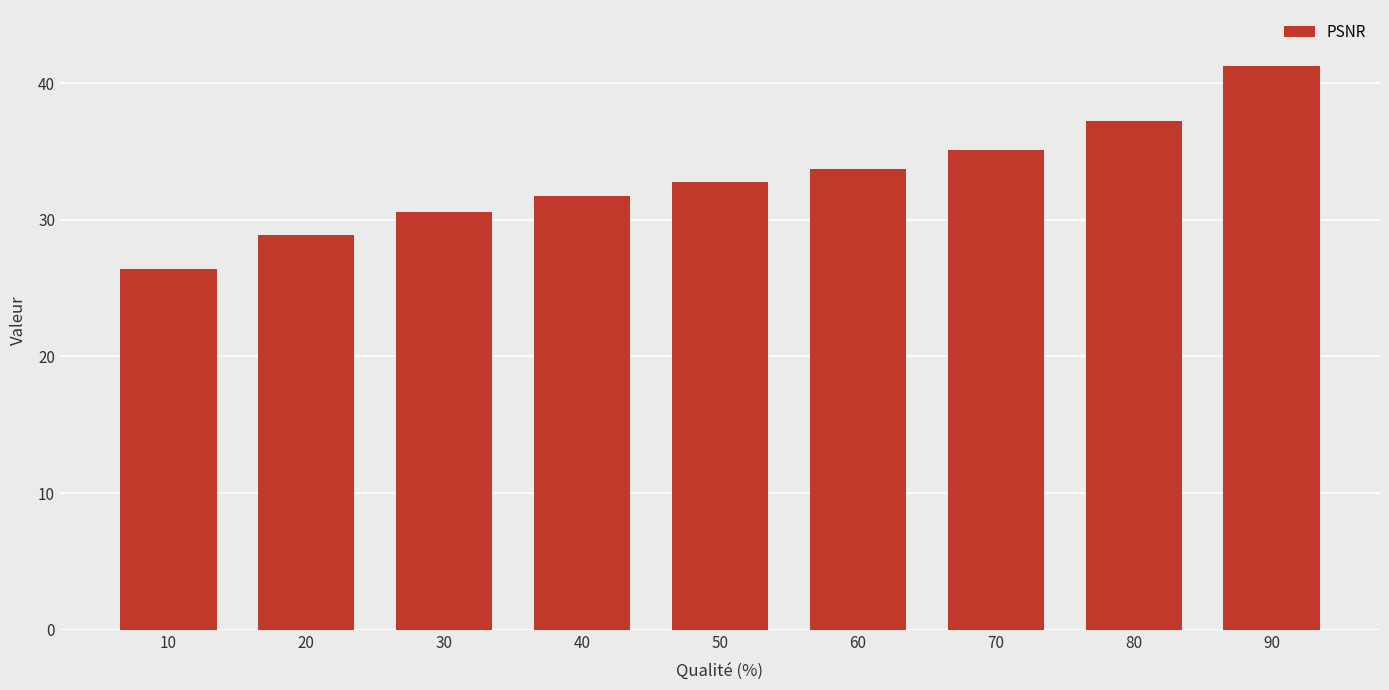

What is the sum of all values?

297.7